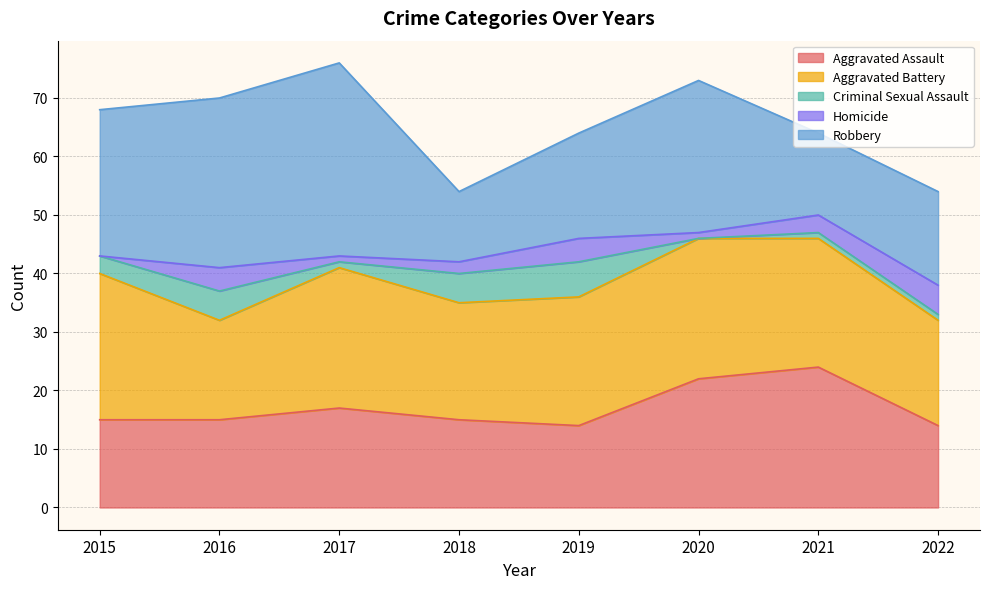

At which label does Criminal Sexual Assault reach its minimum?

2020